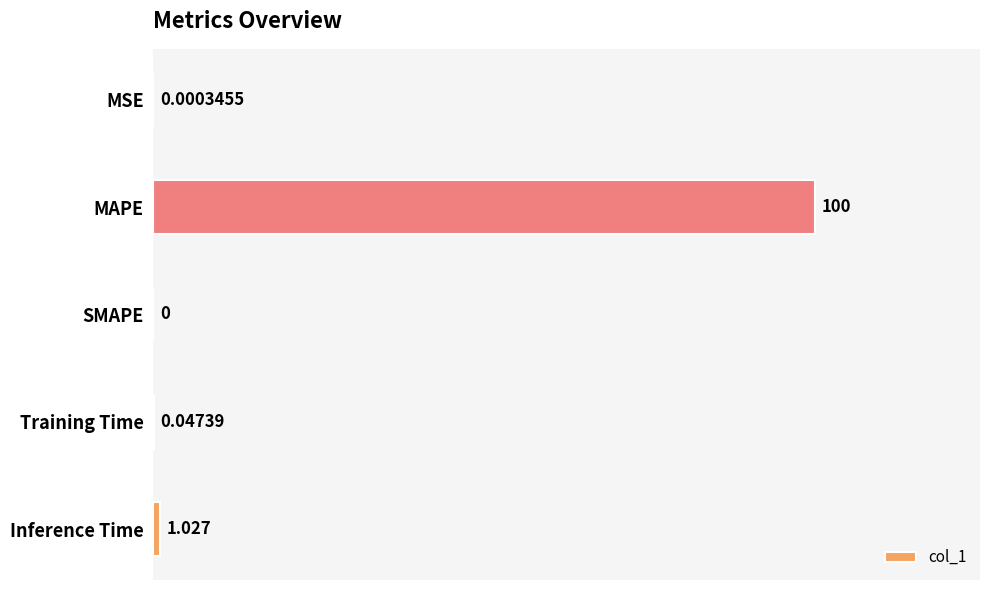

At which label is the value closest to 50?

Inference Time